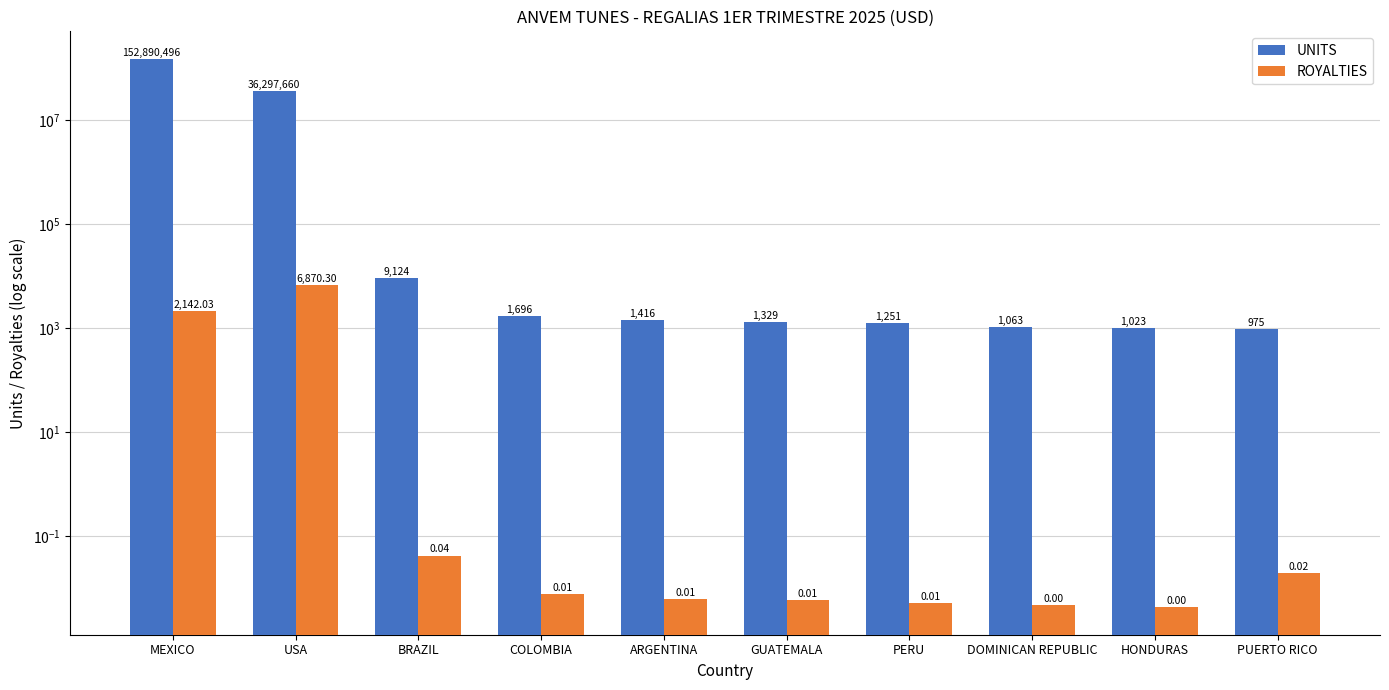

The value of ROYALTIES at HONDURAS is 0.0. True or false?

True